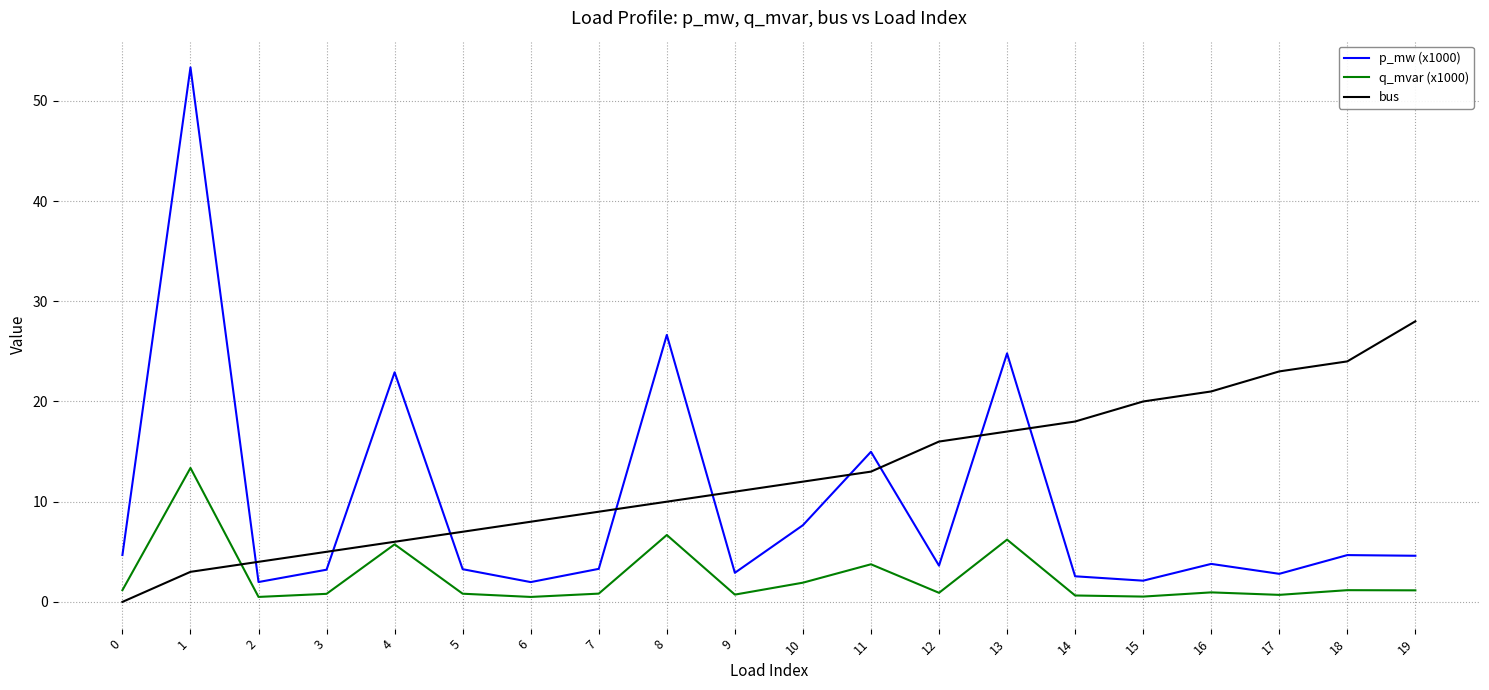

True or false: q_mvar (x1000) and p_mw (x1000) intersect in this chart.

False